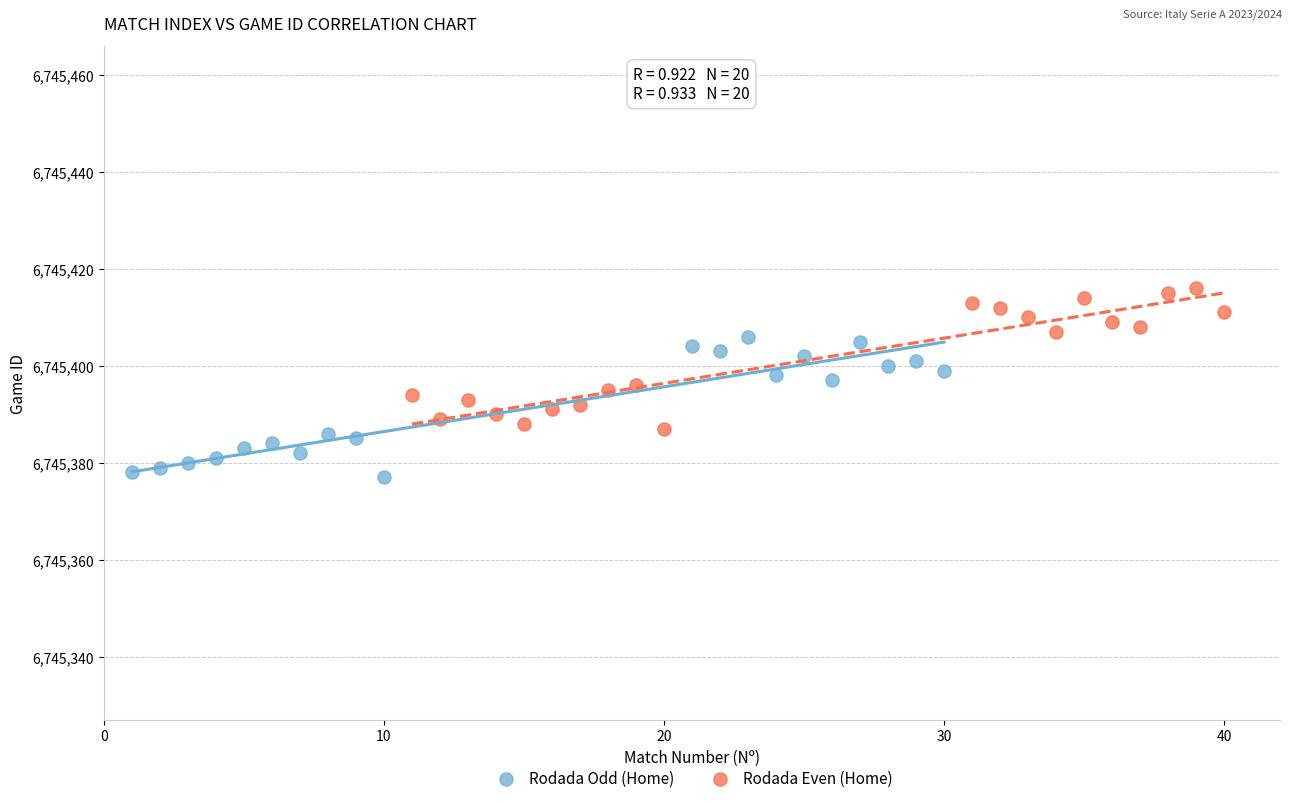

What are all the series names shown in the legend?

Rodada Odd (Home), Rodada Even (Home)